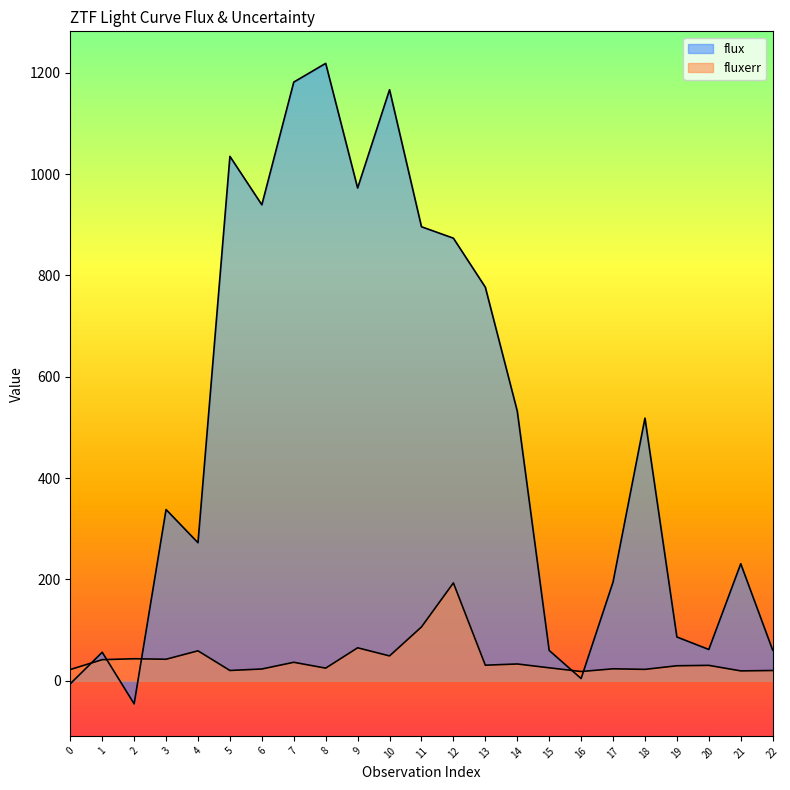

True or false: flux and fluxerr intersect in this chart.

True